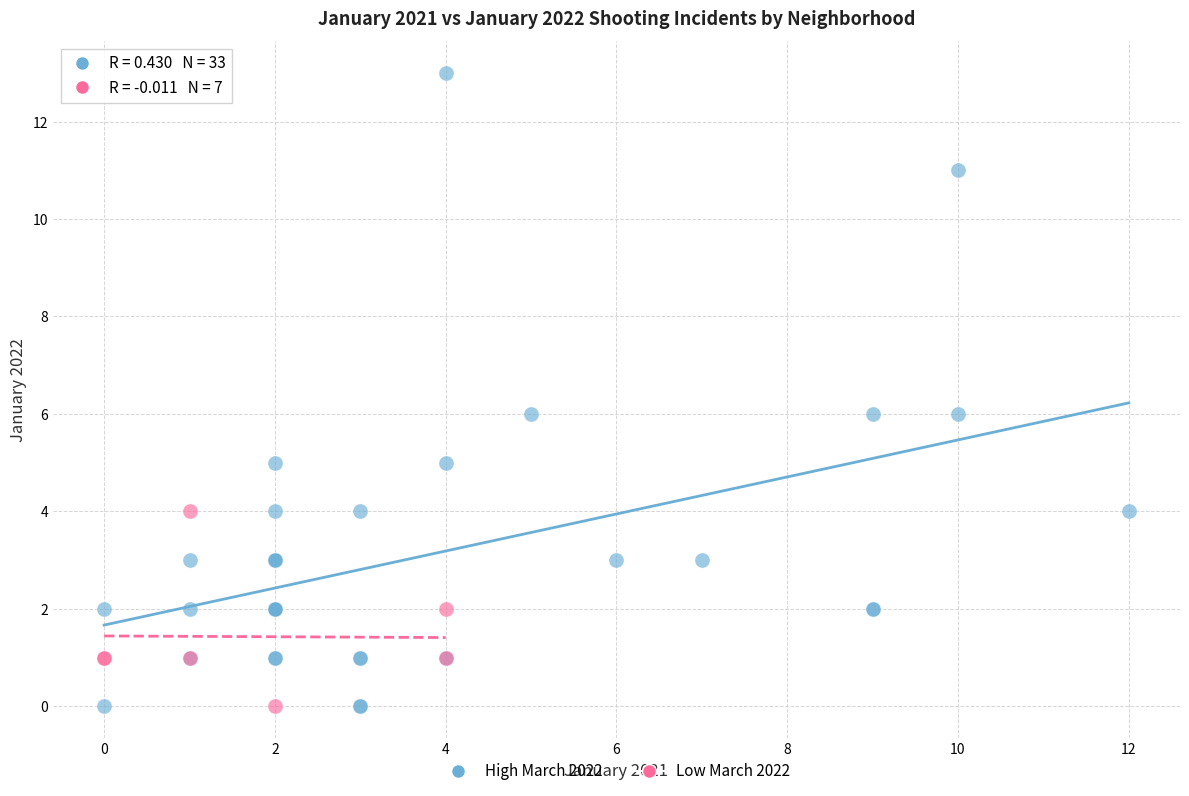

Which series contains the highest Y value?

High March 2022